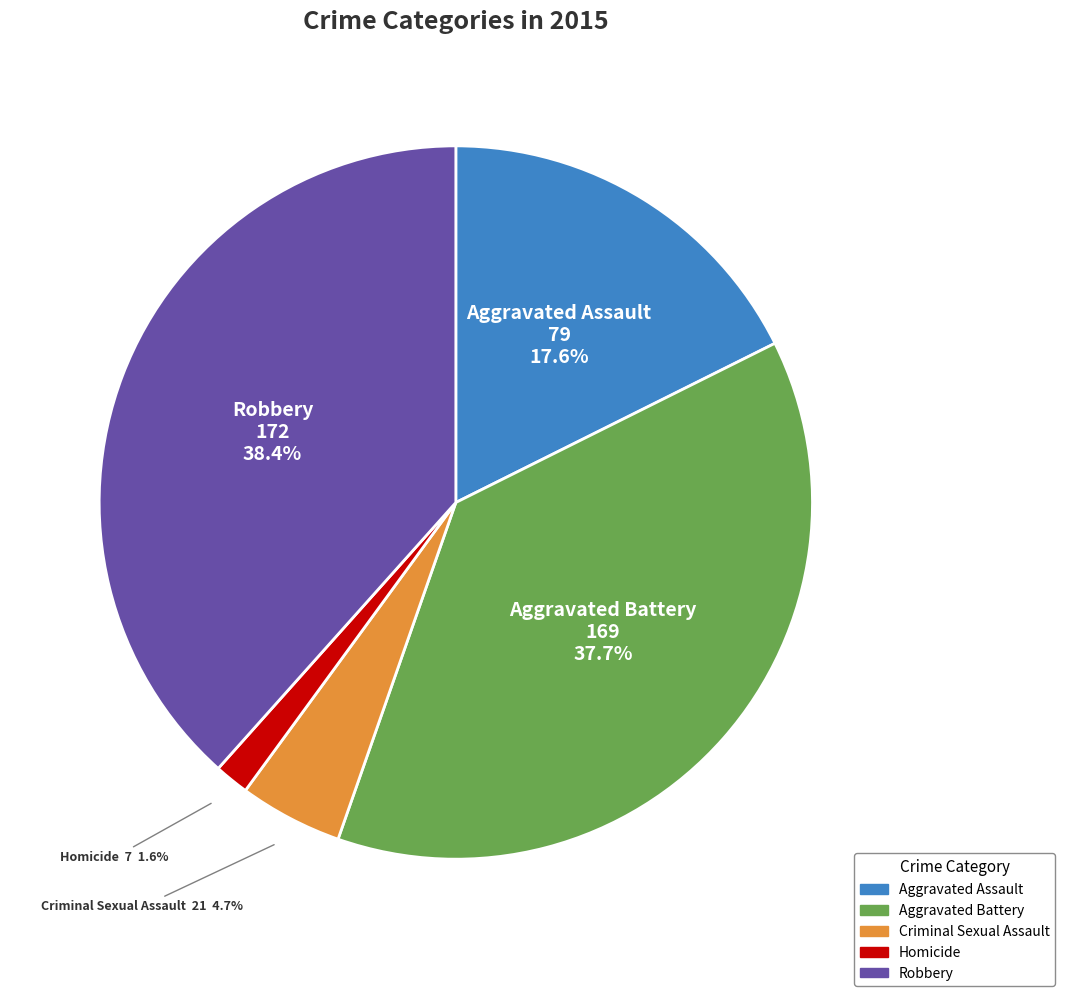

The Aggravated Assault slice represents 6% of the pie. True or false?

False